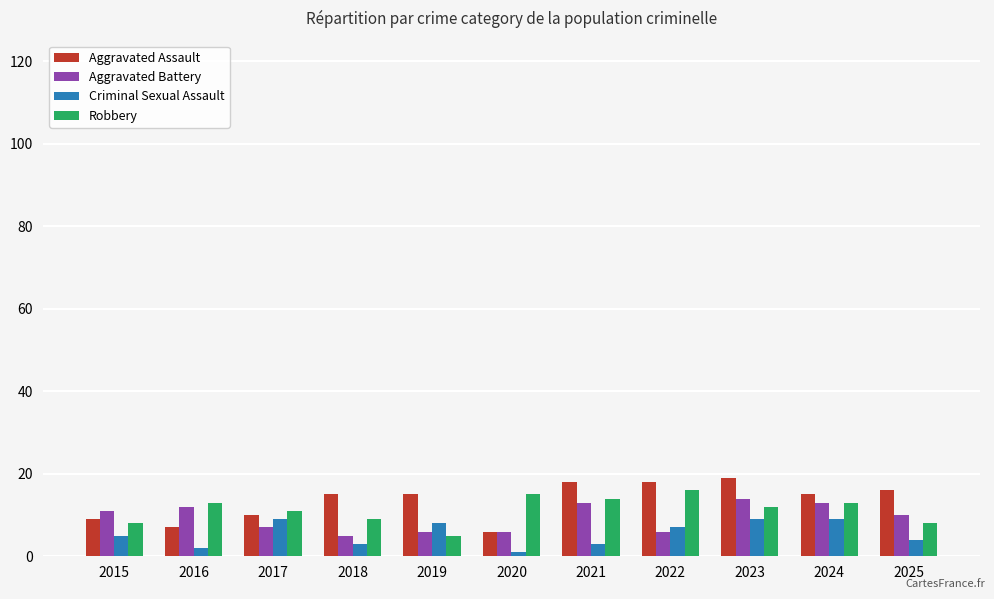

What are all the series names shown in the legend?

Aggravated Assault, Aggravated Battery, Criminal Sexual Assault, Robbery